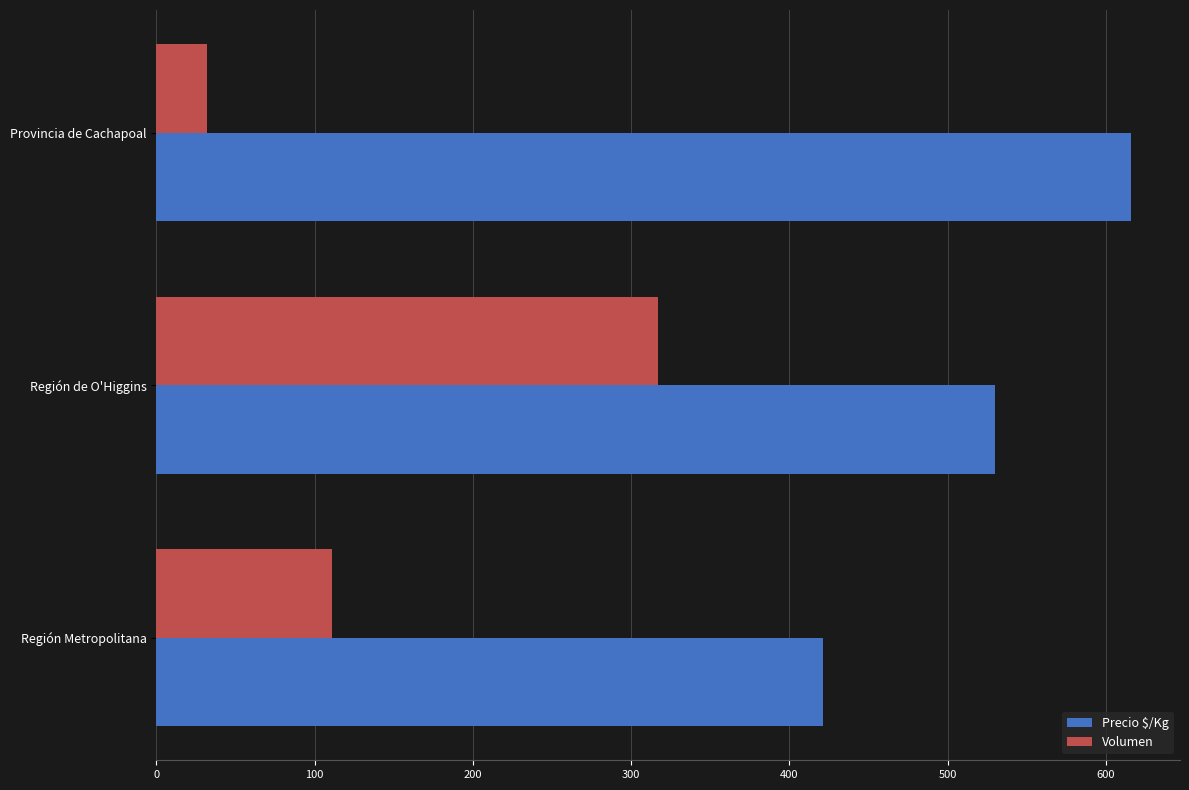

The Volumen series shows 111 at Región Metropolitana. True or false?

True